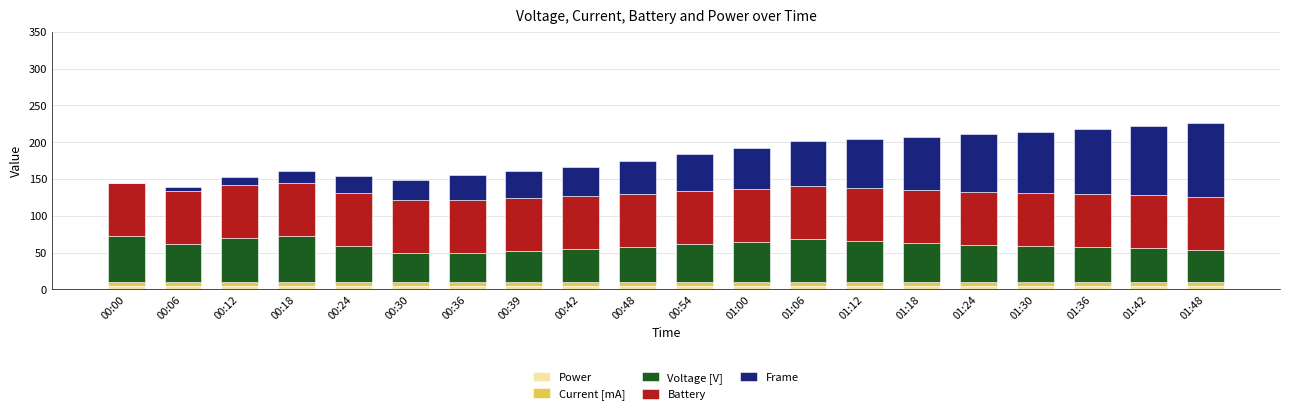

What are all the series names shown in the legend?

Power, Current [mA], Voltage [V], Battery, Frame